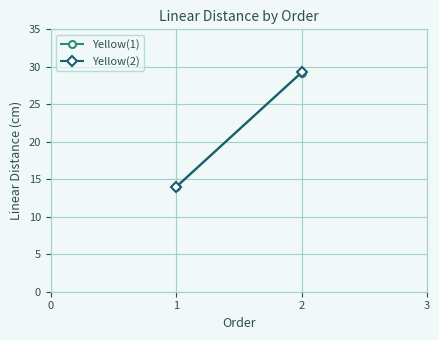

How many data points in Yellow(2) are above 29?

1